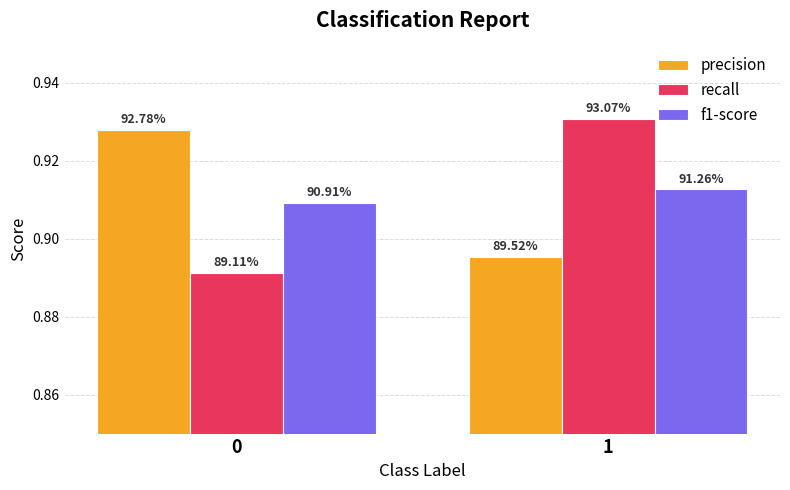

Reading left to right, list all the values displayed in this chart.

precision: 0.9	0.9
recall: 0.9	0.9
f1-score: 0.9	0.9